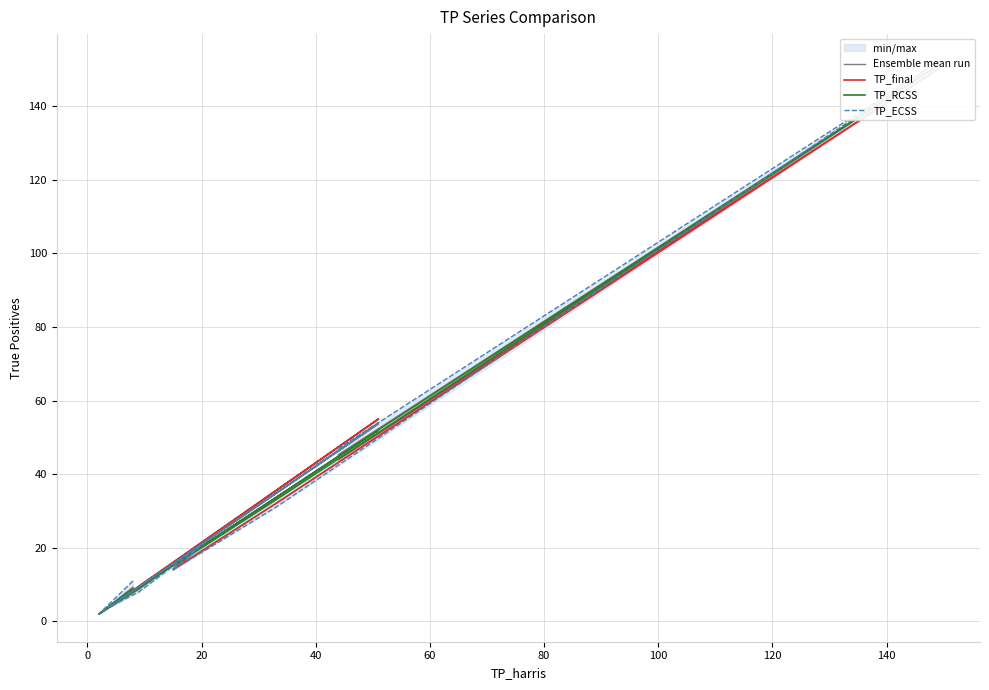

How many values in the TP_ECSS series exceed 22?

4